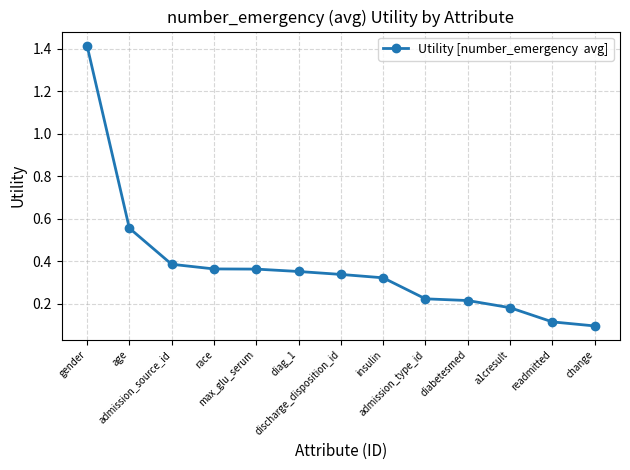

What is the sum of all values?

4.9